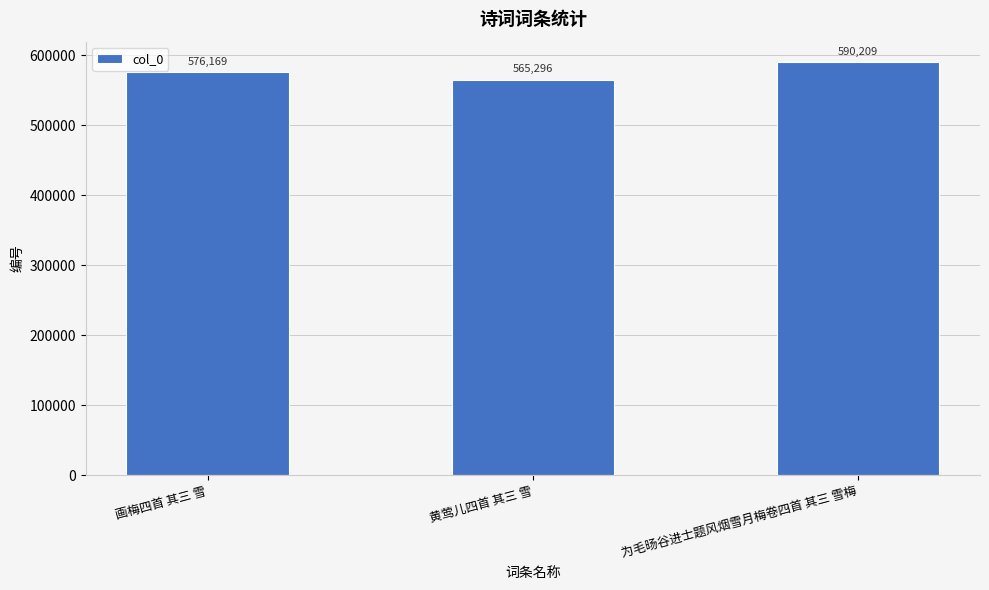

How many bars are there in total?

3